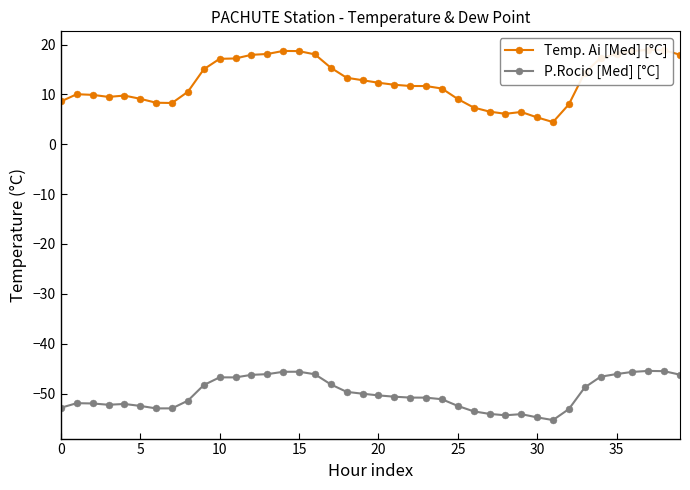

What is the difference between the highest and lowest values at 12?

64.2